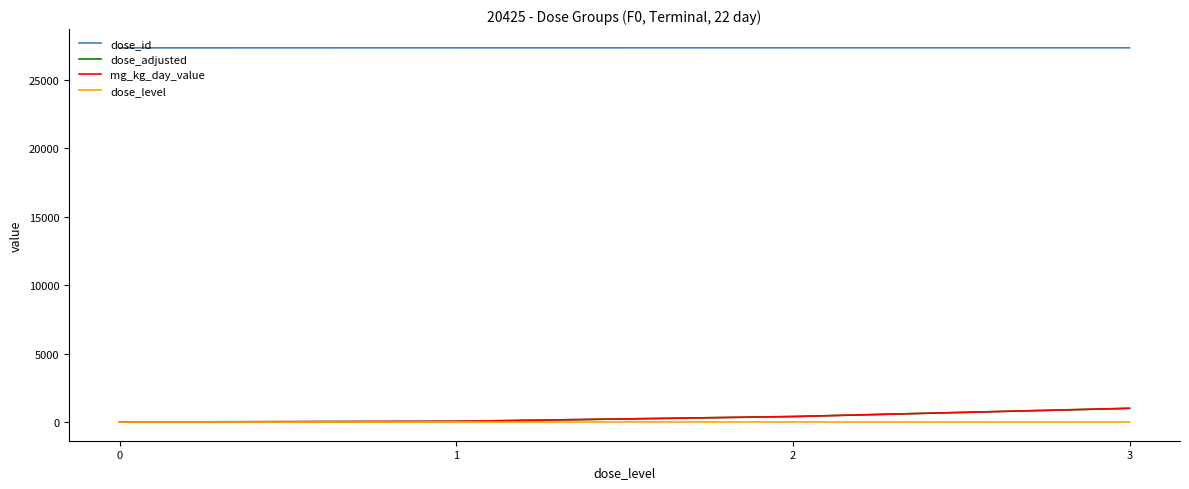

True or false: dose_level and dose_id intersect in this chart.

False